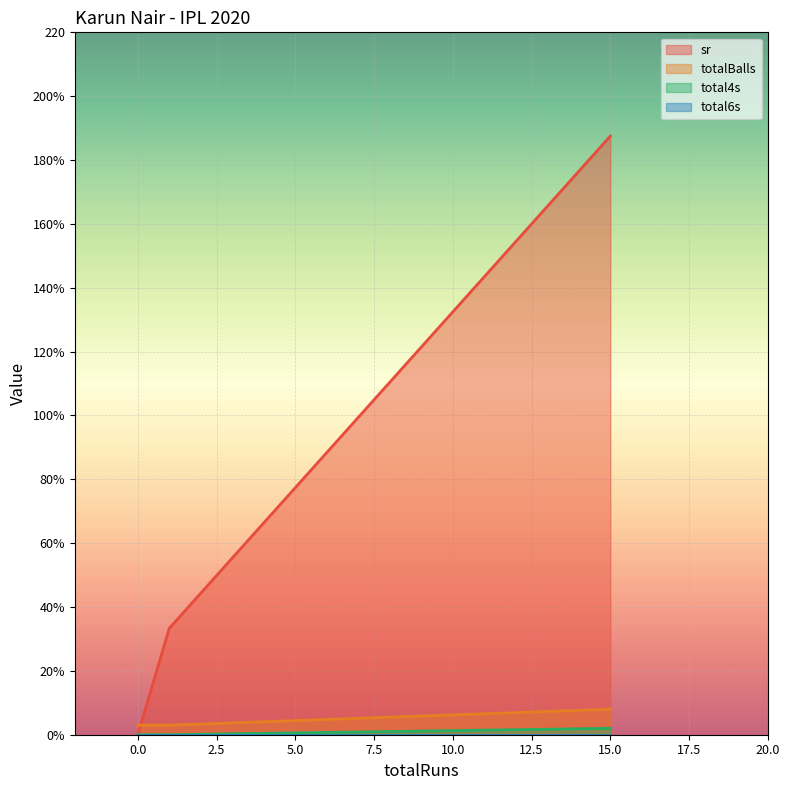

At which category is the sum across all series the highest?

15